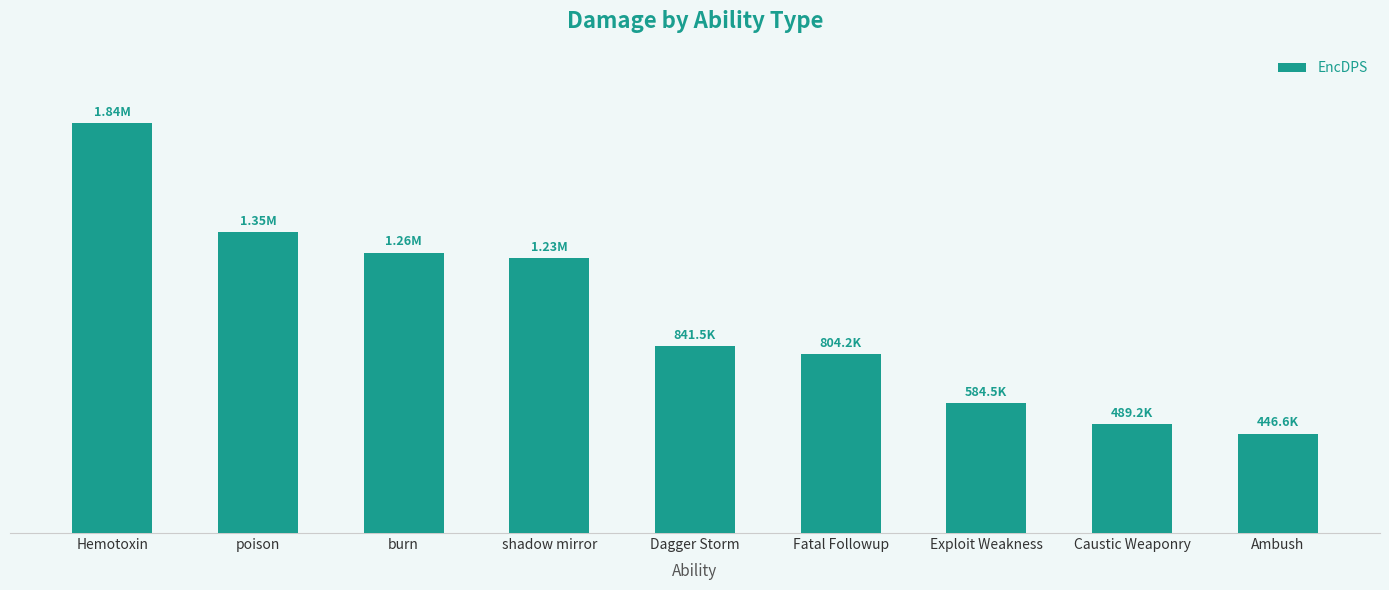

Rank the categories by value from lowest to highest.

Ambush, Caustic Weaponry, Exploit Weakness, Fatal Followup, Dagger Storm, shadow mirror, burn, poison, Hemotoxin